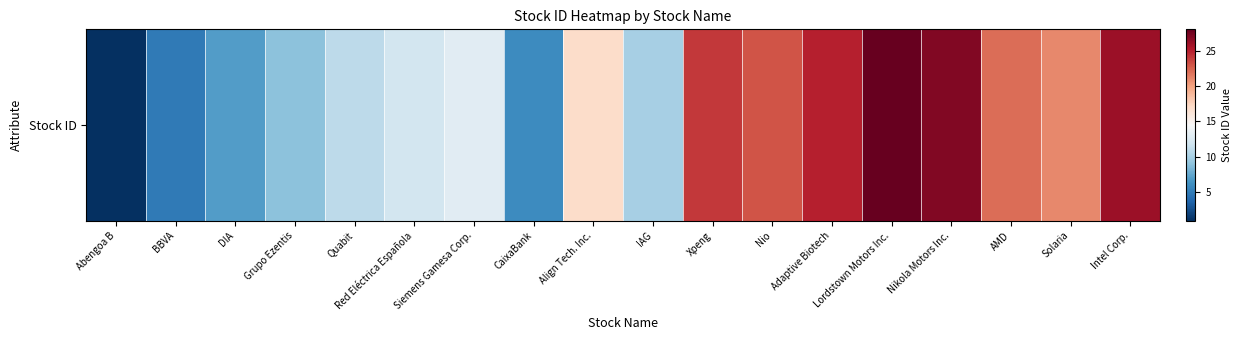

List the labels in order of value, largest first.

Lordstown Motors Inc., Nikola Motors Inc., Intel Corp., Adaptive Biotech, Xpeng, Nio, AMD, Solaria, Align Tech. Inc., Siemens Gamesa Corp., Red Eléctrica Española, Quabit, IAG, Grupo Ezentis, DIA, CaixaBank, BBVA, Abengoa B